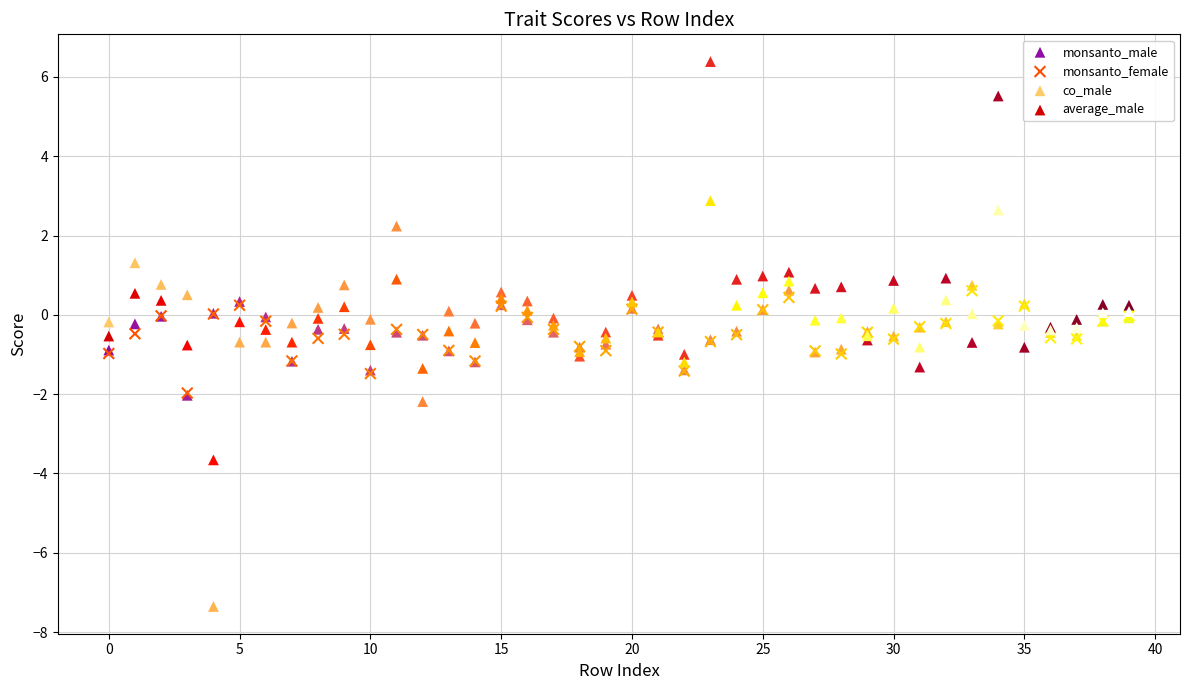

What are all the series names shown in the legend?

monsanto_male, monsanto_female, co_male, average_male